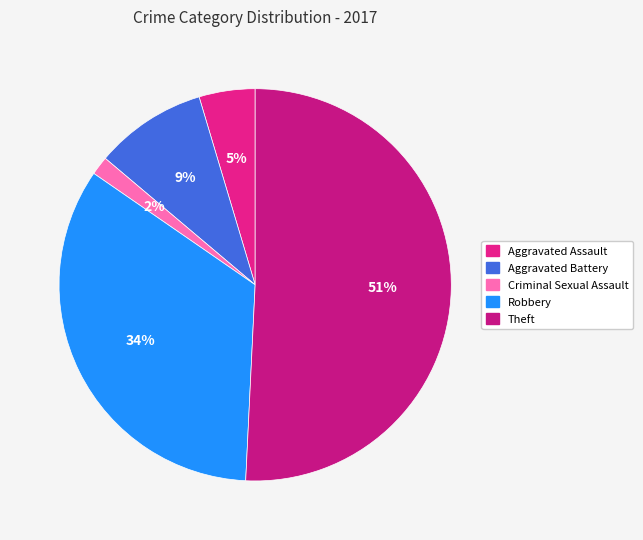

Combined, what portion of the pie is Theft and Aggravated Assault?

55.4%